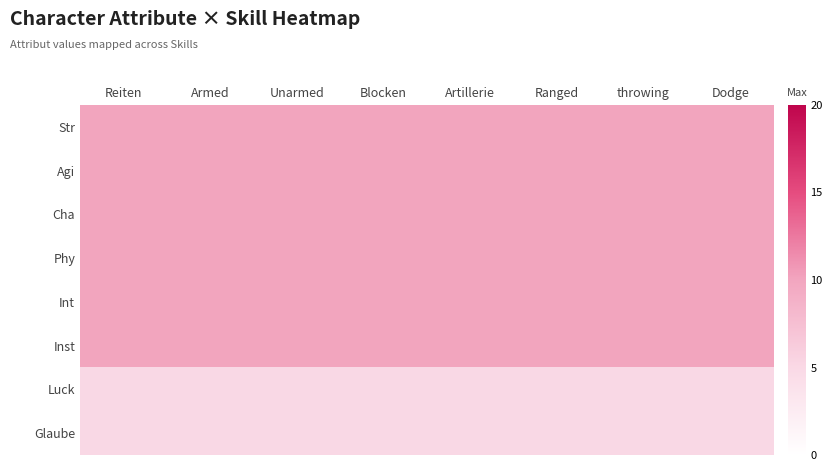

Reading right to left, extract all data points from this chart.

Str: Dodge=10	throwing=10	Ranged=10	Artillerie=10	Blocken=10	Unarmed=10	Armed=10	Reiten=10
Agi: Dodge=10	throwing=10	Ranged=10	Artillerie=10	Blocken=10	Unarmed=10	Armed=10	Reiten=10
Cha: Dodge=10	throwing=10	Ranged=10	Artillerie=10	Blocken=10	Unarmed=10	Armed=10	Reiten=10
Phy: Dodge=10	throwing=10	Ranged=10	Artillerie=10	Blocken=10	Unarmed=10	Armed=10	Reiten=10
Int: Dodge=10	throwing=10	Ranged=10	Artillerie=10	Blocken=10	Unarmed=10	Armed=10	Reiten=10
Inst: Dodge=10	throwing=10	Ranged=10	Artillerie=10	Blocken=10	Unarmed=10	Armed=10	Reiten=10
Luck: Dodge=5	throwing=5	Ranged=5	Artillerie=5	Blocken=5	Unarmed=5	Armed=5	Reiten=5
Glaube: Dodge=5	throwing=5	Ranged=5	Artillerie=5	Blocken=5	Unarmed=5	Armed=5	Reiten=5